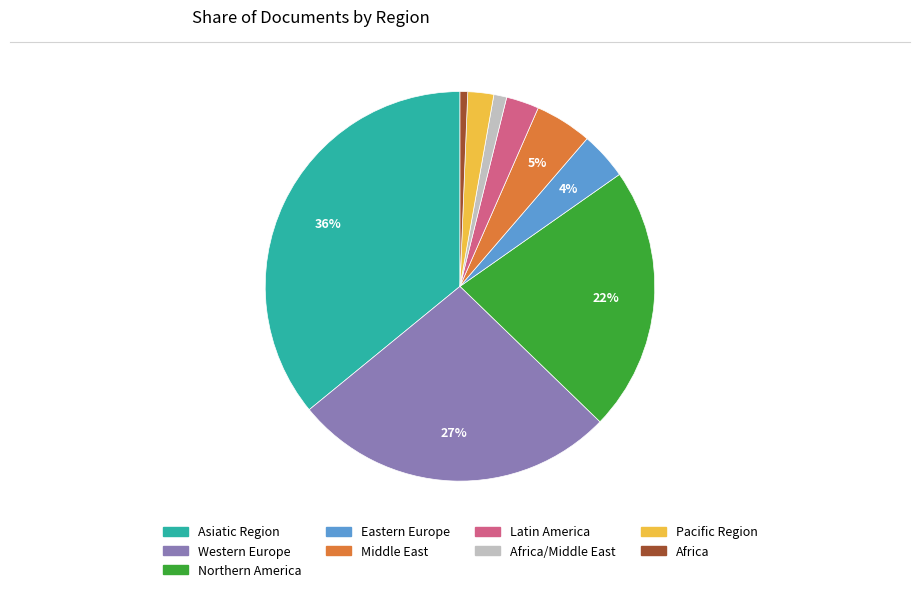

To the nearest percent, what is the combined percentage of Eastern Europe and Asiatic Region?

40%